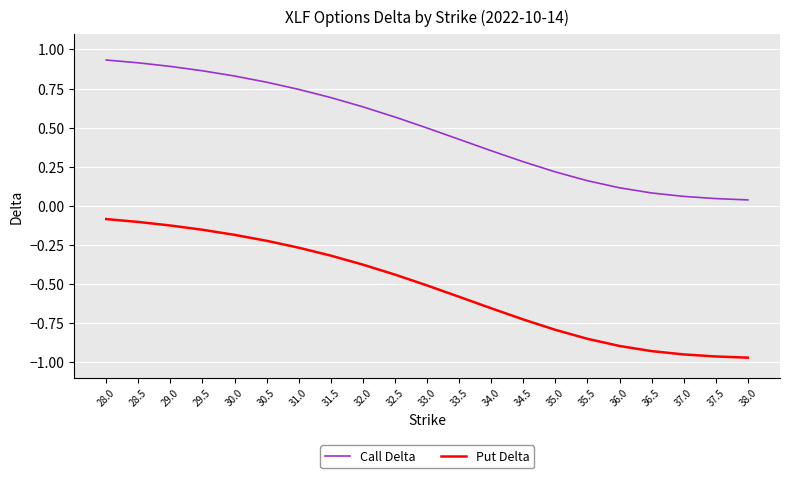

List the series in order of their overall mean, highest first.

Call Delta, Put Delta